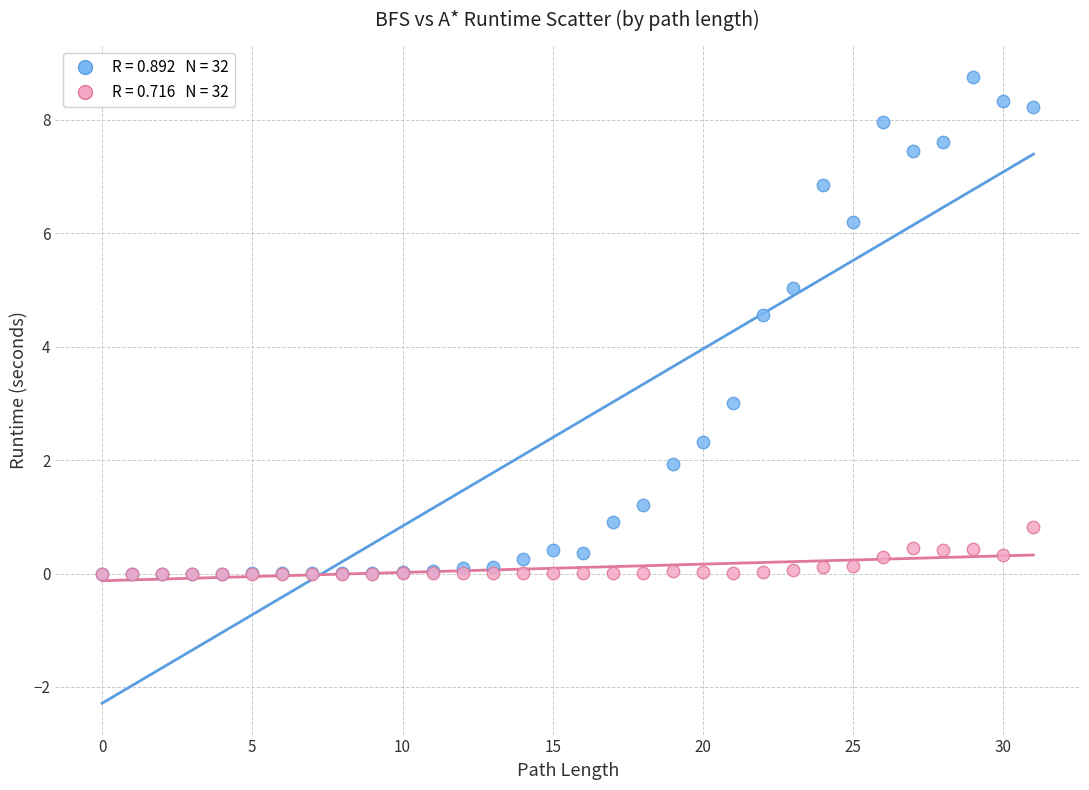

Across all series, what Y value is closest to 4?

4.6